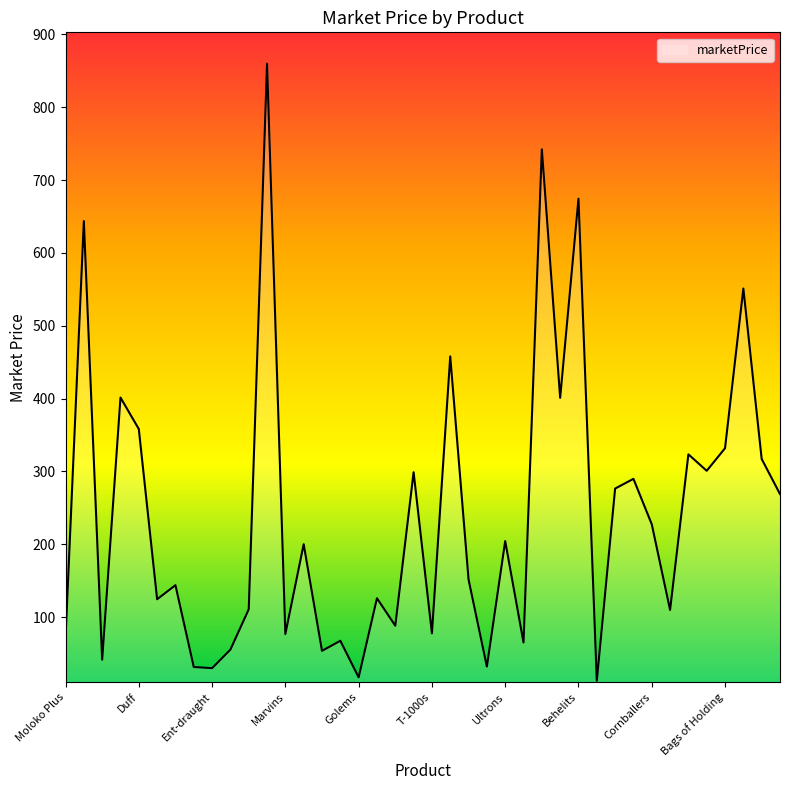

What is the maximum value shown in the chart?

860.0